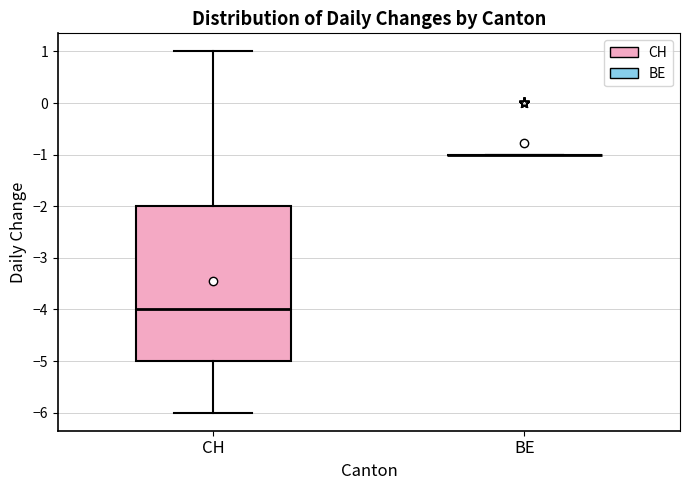

Reading left to right, read every box against the y-axis: the position of its median line, the range the box covers, and the ends of its whiskers. The values are not printed on the chart, so give them approximately, as read against the axis.

CH: median -4, box -5 to -2, whiskers -6 to 1
BE: box collapsed to a line at -1, whiskers -1 to -1